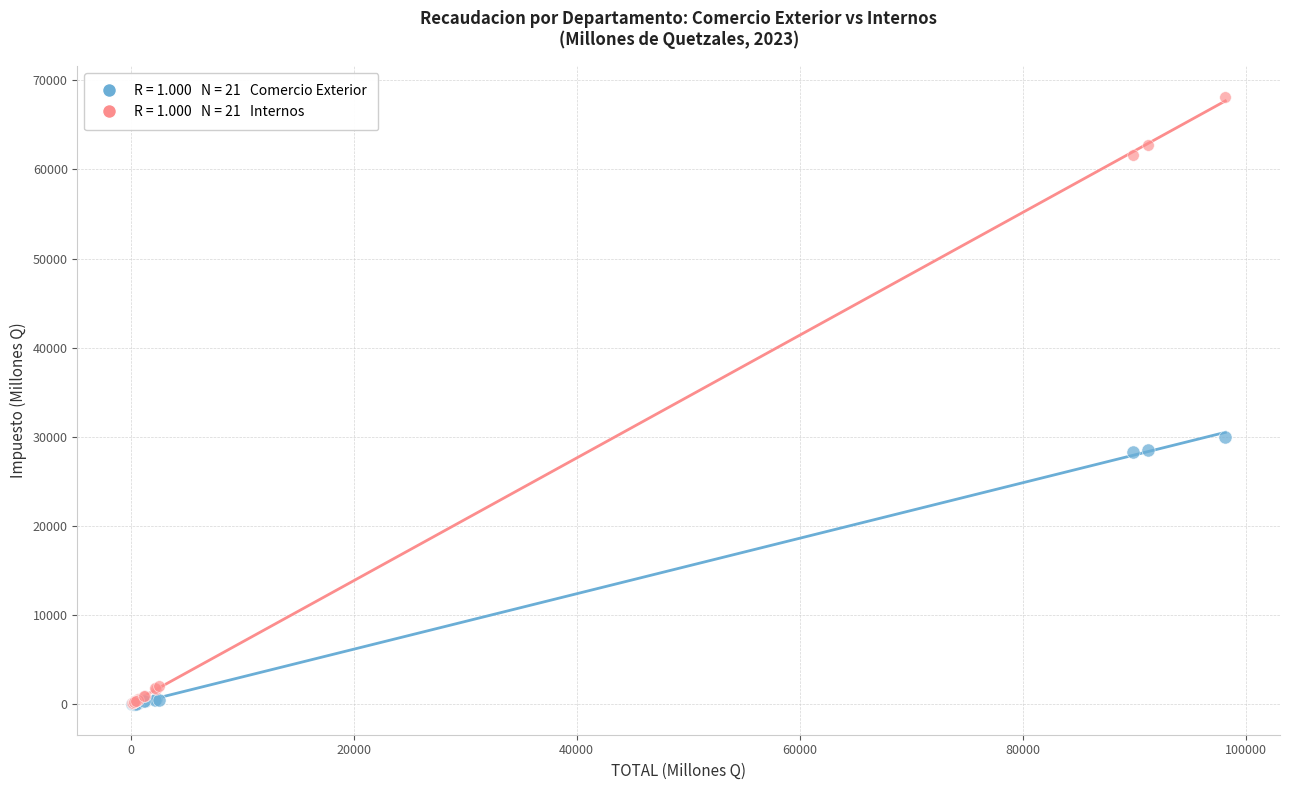

Across all series, what Y value is closest to 34090?

30012.5